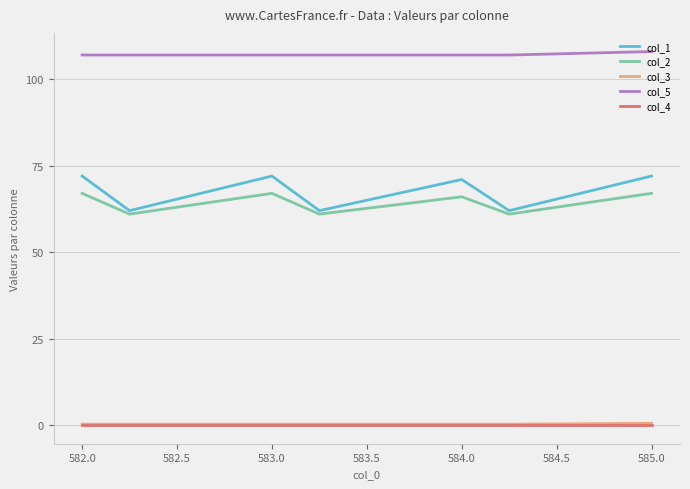

Which series has the largest range (max minus min)?

col_1